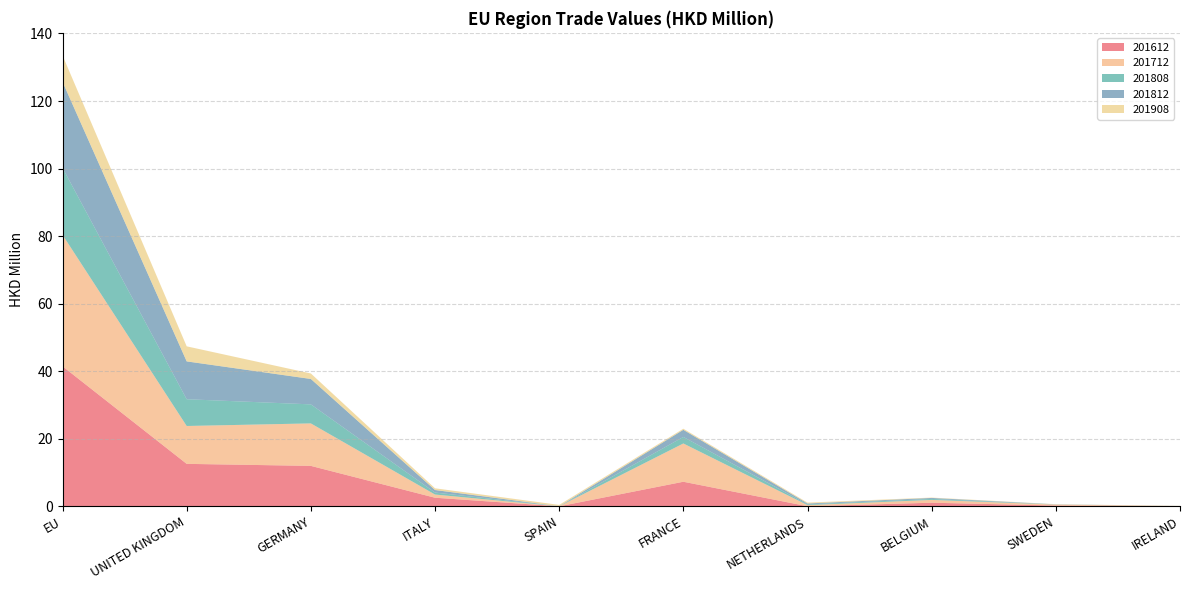

Reading left to right, transcribe all the data shown in this chart.

201612: 41.5	12.6	12.0	2.5	0.0	7.3	0.0	1.1	0.2	0.0
201712: 38.9	11.2	12.6	0.9	0.0	11.3	0.3	0.8	0.3	0.0
201808: 19.8	7.9	5.6	0.6	0.0	1.9	0.2	0.3	0.0	0.0
201812: 25.5	11.2	7.5	0.7	0.0	2.1	0.3	0.3	0.0	0.0
201908: 7.8	4.5	1.6	0.5	0.4	0.3	0.3	0.1	0.0	0.0